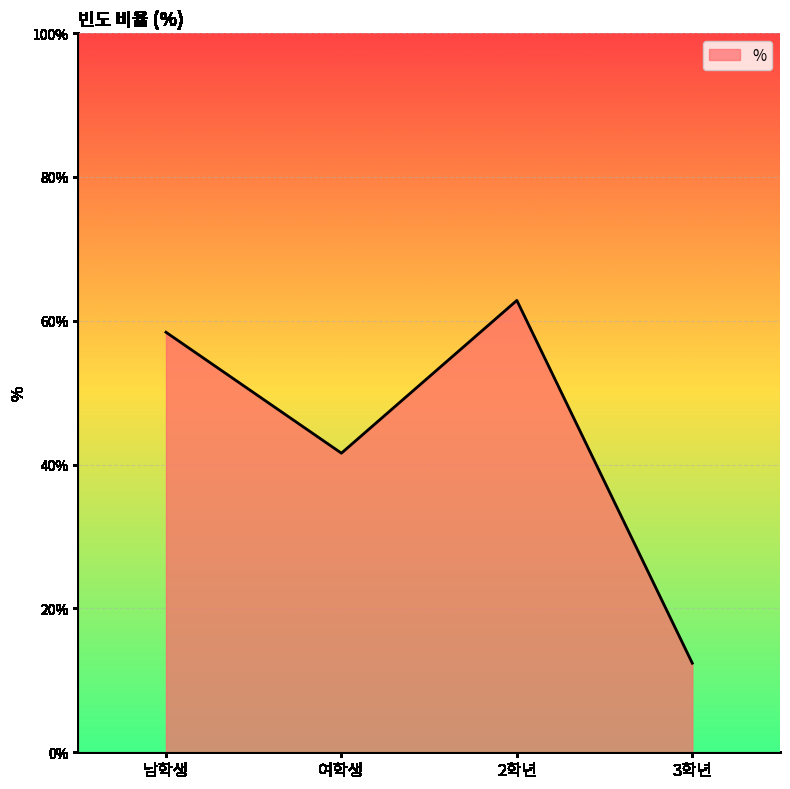

How many series are shown in this chart?

1